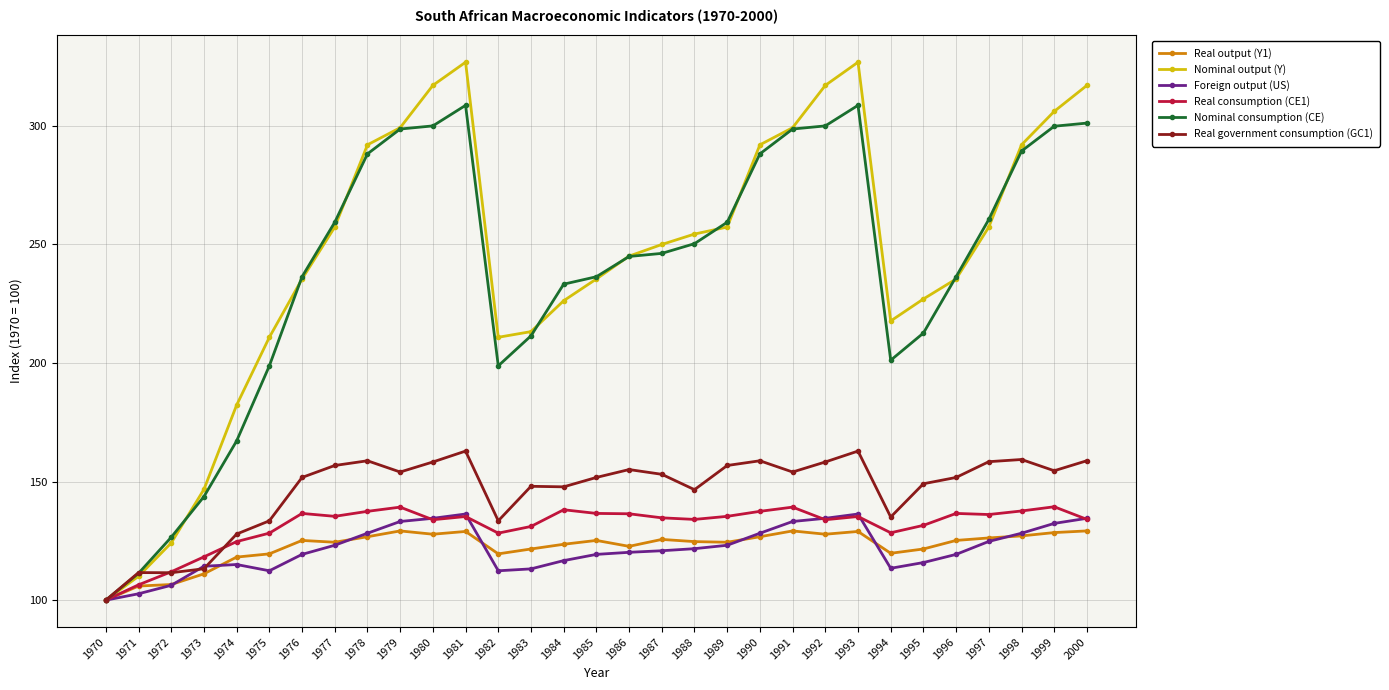

What is the value of the Real output (Y1) point at the 9th from the left?

126.7